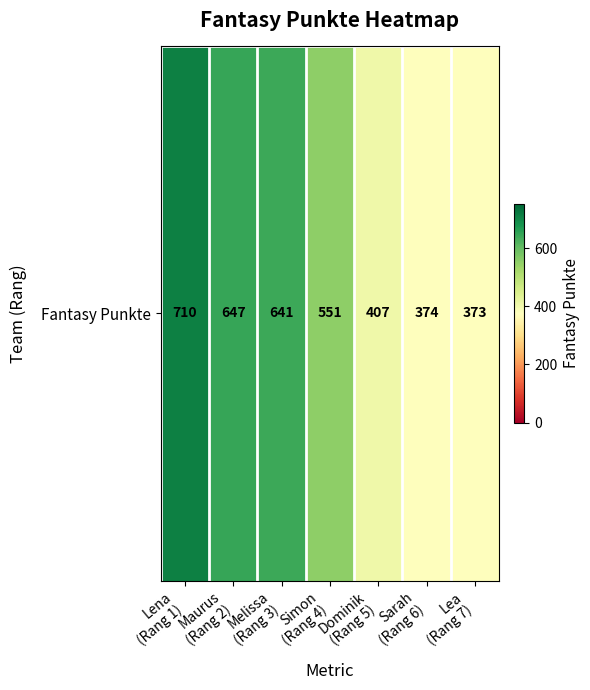

Where does the data first go above 551?

Lena
(Rang 1)